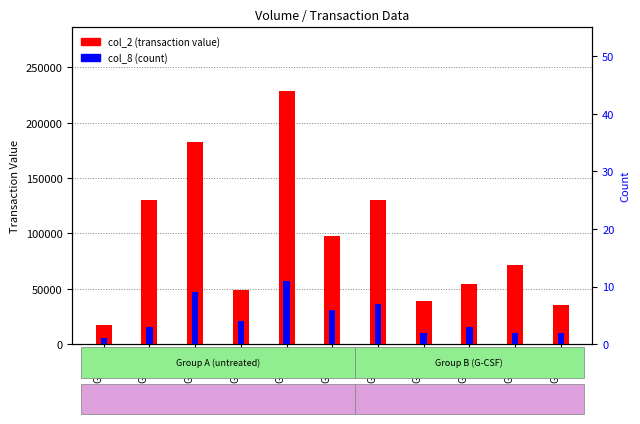

At which category is the sum across all series the highest?

Group
5